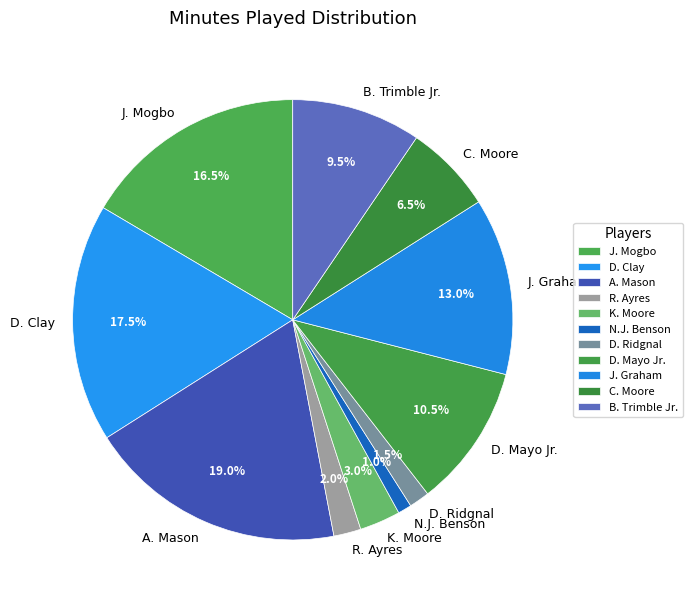

What percentage is NOT represented by D. Mayo Jr.?

89.5%